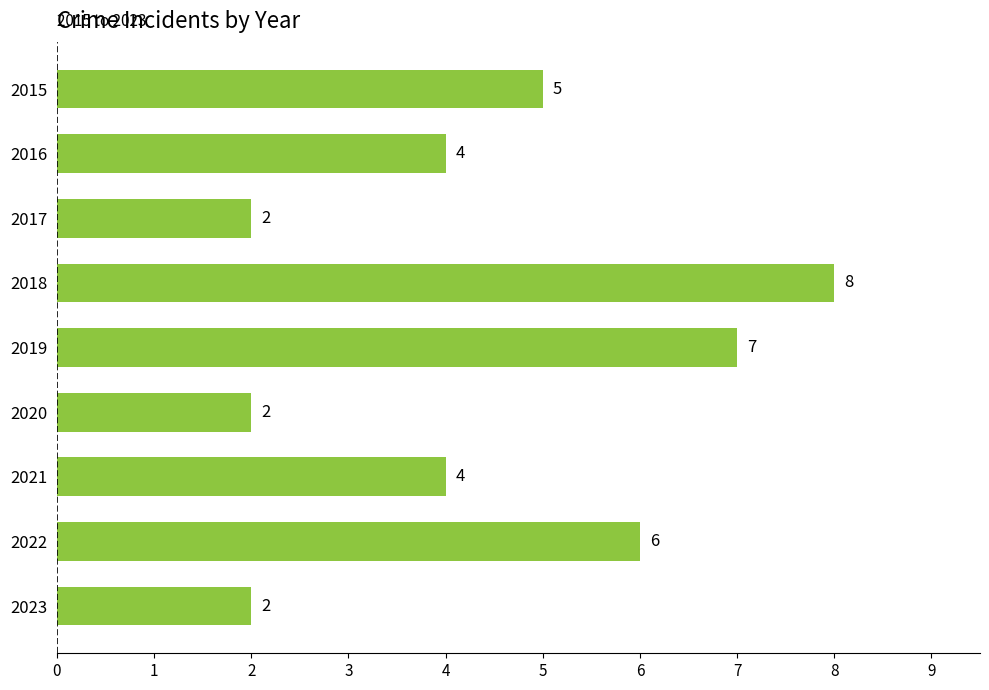

What is the value of the 4th bar from the top?

8